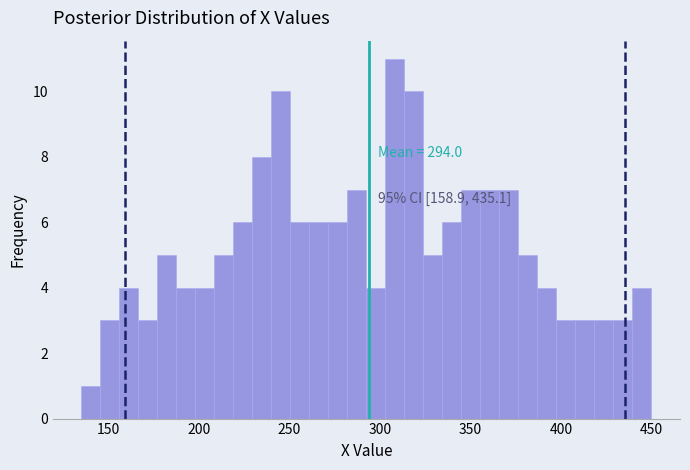

Around what value on the x-axis is the tallest bar? Give the approximate position of its centre, as read against the axis.

310